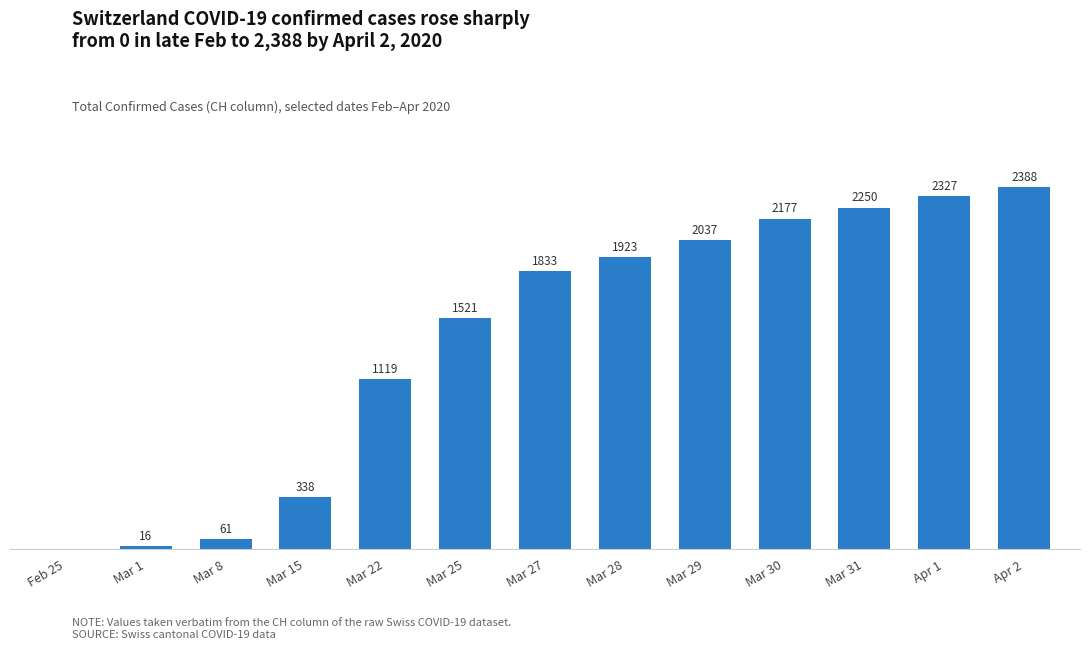

Between Feb 25 and Mar 31, which is larger?

Mar 31